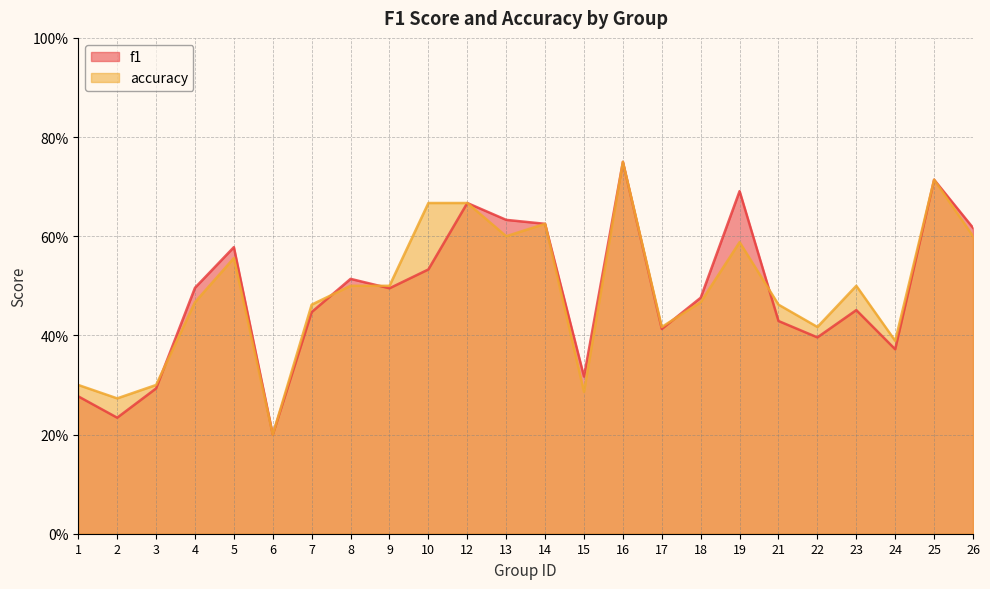

At which category does f1 reach its first local valley?

2